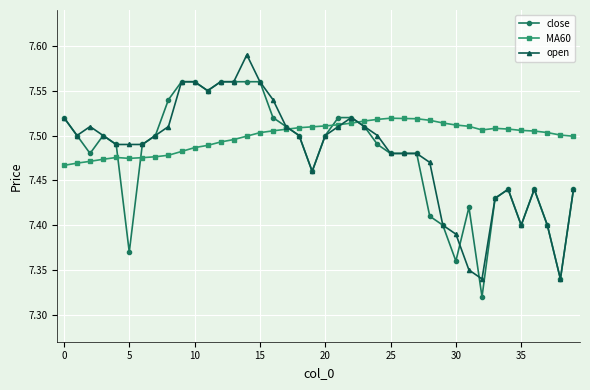

How many intersections are there between MA60 and open?

3